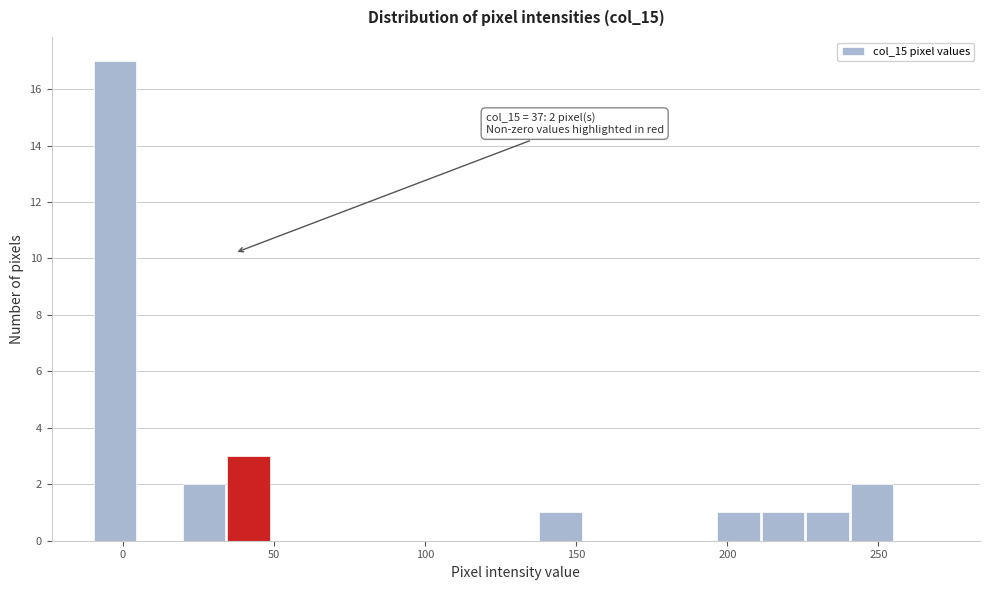

Read against the x-axis, roughly where is the centre of the tallest bar?

-5